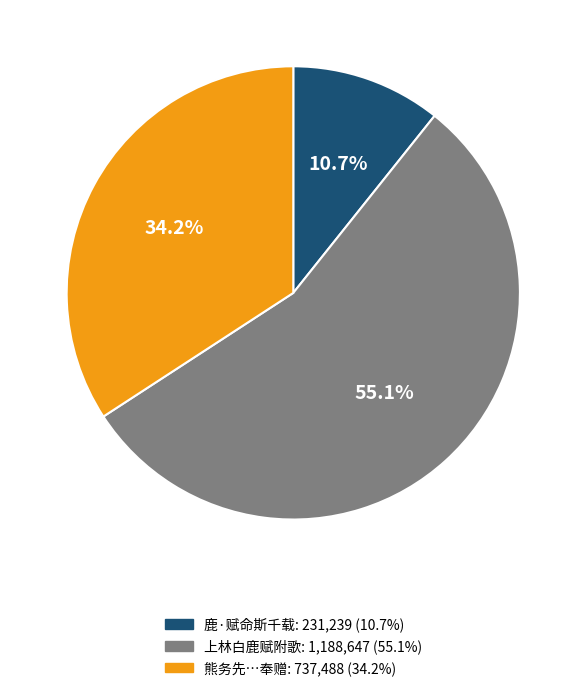

To the nearest percent, what is the average slice percentage?

33%